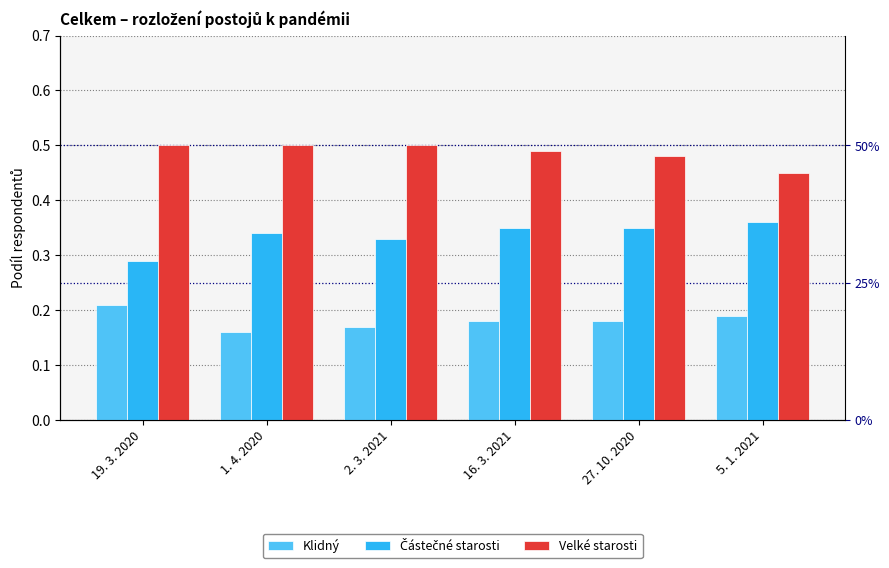

Reading left to right, list all the values displayed in this chart.

Klidný: 0.2	0.2	0.2	0.2	0.2	0.2
Částečné starosti: 0.3	0.3	0.3	0.3	0.3	0.4
Velké starosti: 0.5	0.5	0.5	0.5	0.5	0.5